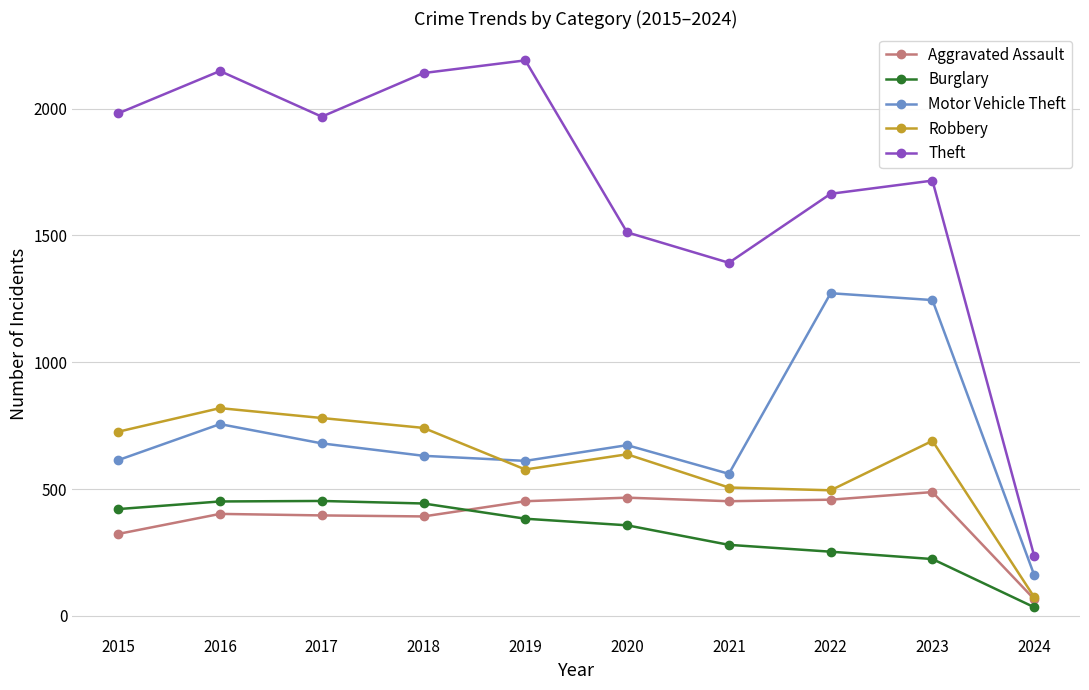

The value of Theft at 2015 is 1208. True or false?

False